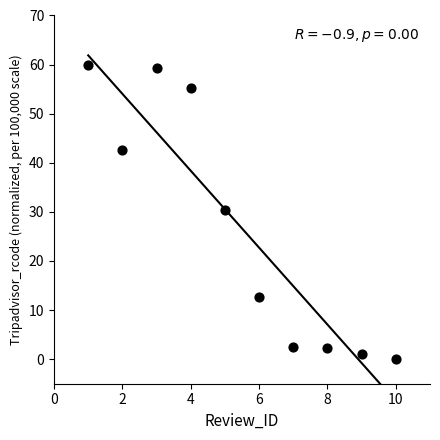

What is the average X value?

5.5